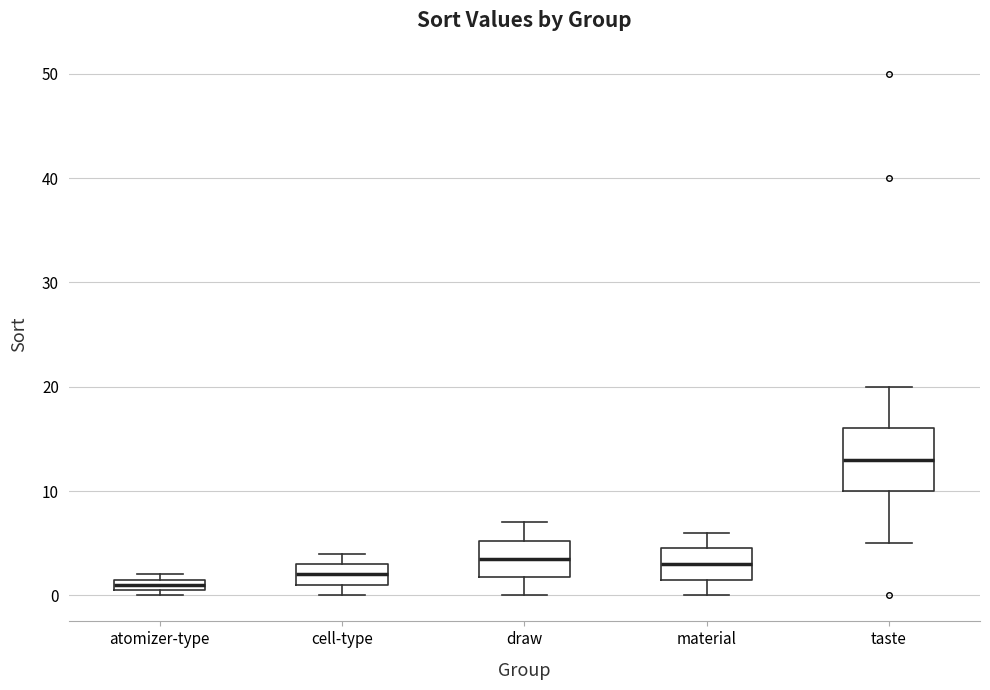

Where is the lower edge of the box for material on the y-axis? The values are not printed on the chart, so give them approximately, as read against the axis.

2